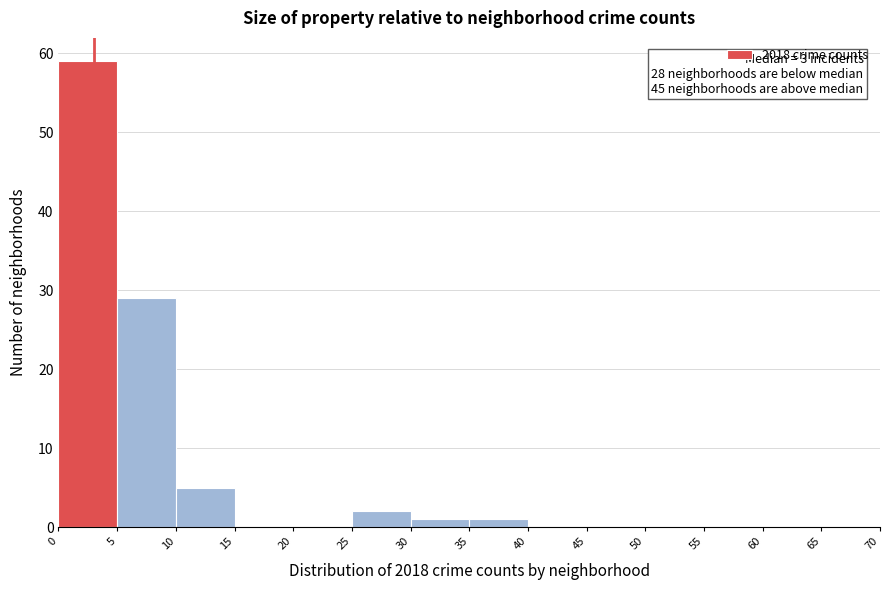

Which range on the x-axis has the tallest bar?

0 to 5